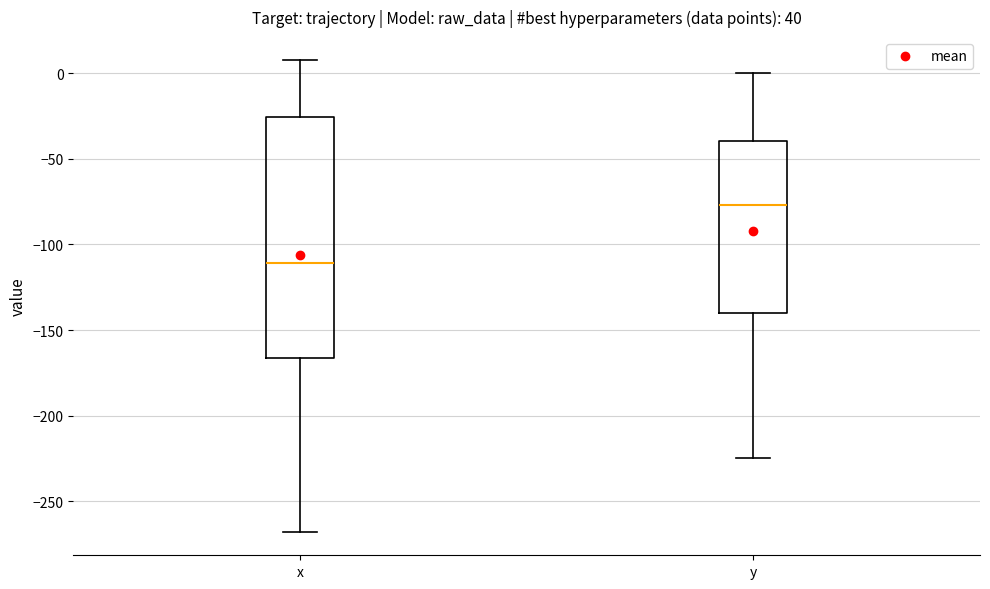

Which box's median line is the highest?

y